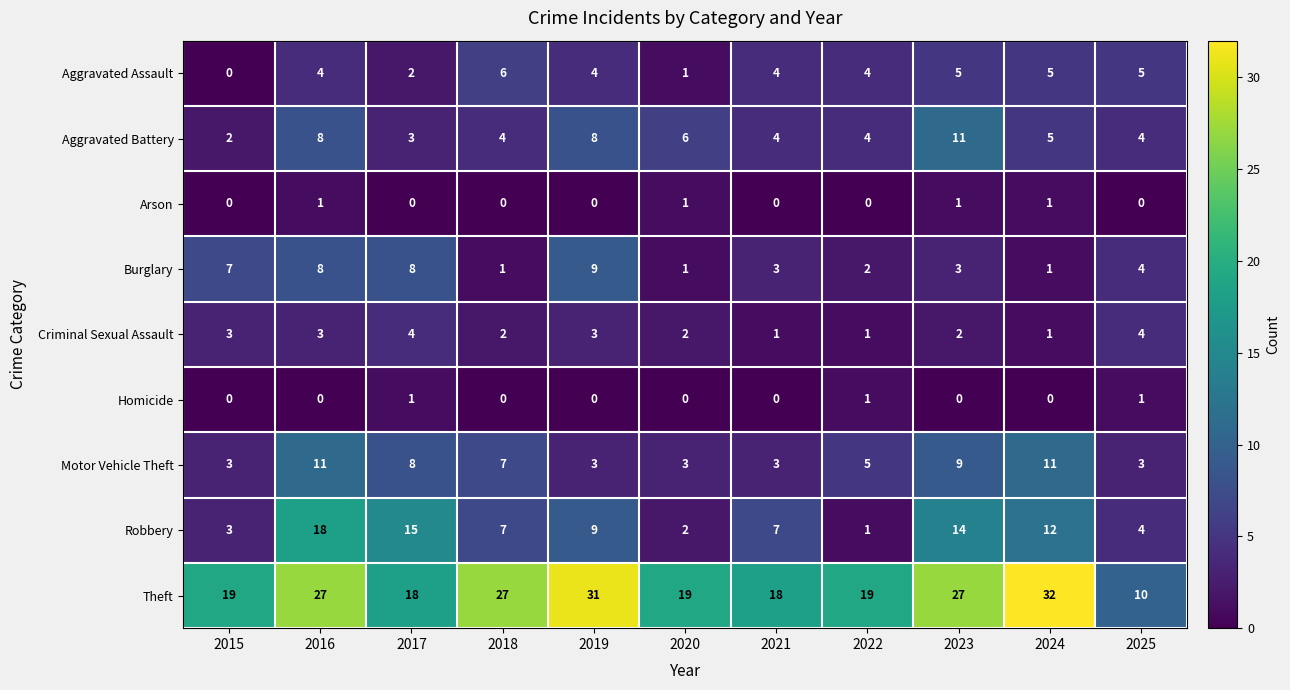

What is the spread (max minus min) of values at 2025?

10